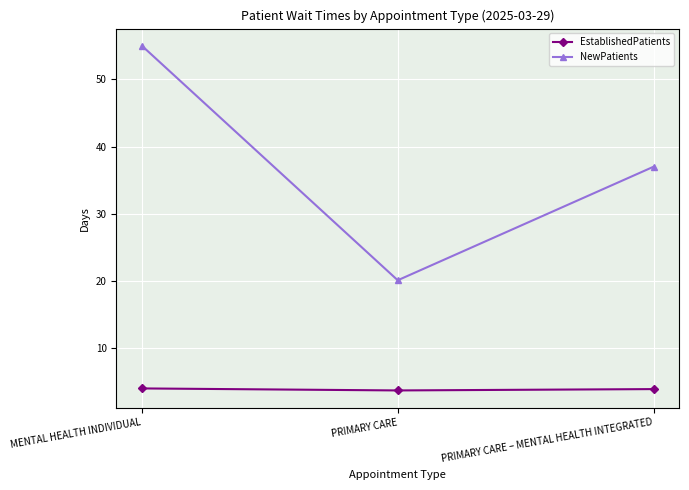

At PRIMARY CARE – MENTAL HEALTH INTEGRATED, list the series in order from largest to smallest.

NewPatients, EstablishedPatients